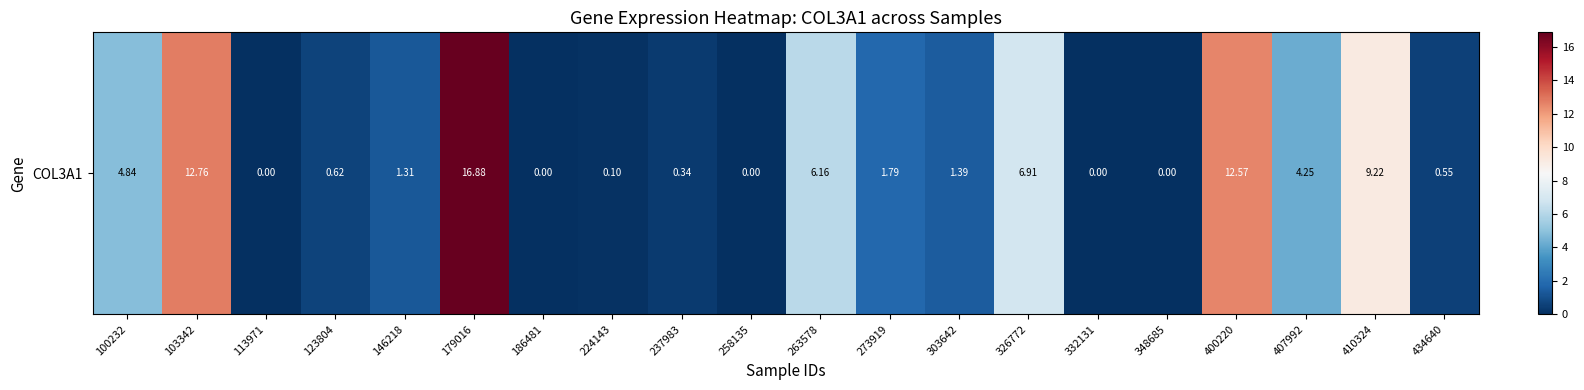

Reading left to right, what are all the values shown in this chart?

4.8	12.8	0.0	0.6	1.3	16.9	0.0	0.1	0.3	0.0	6.2	1.8	1.4	6.9	0.0	0.0	12.6	4.2	9.2	0.6